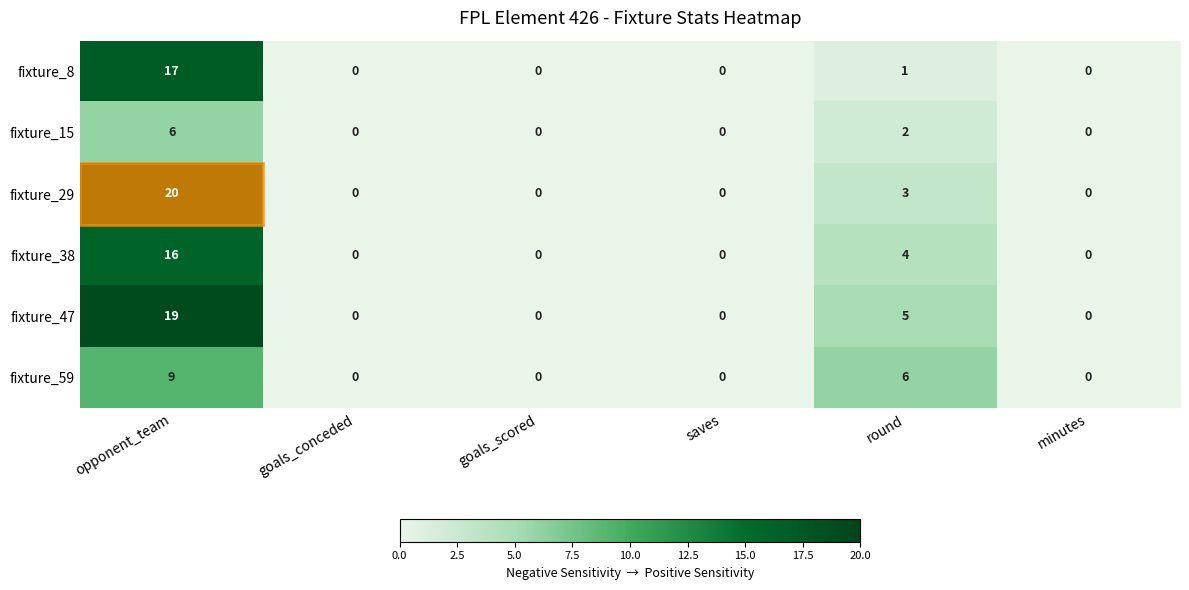

What is the greatest value displayed?

20